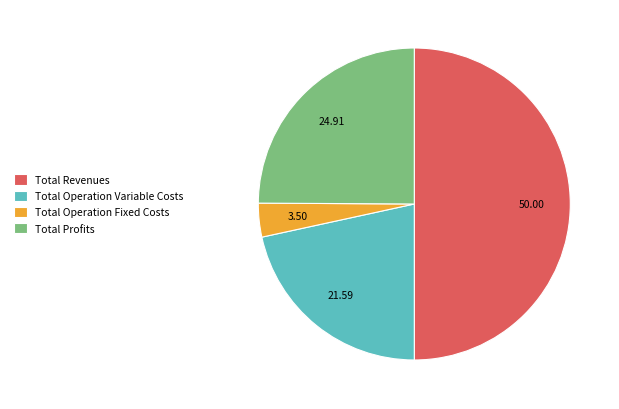

What is the smallest slice in the pie chart?

Total Operation Fixed Costs